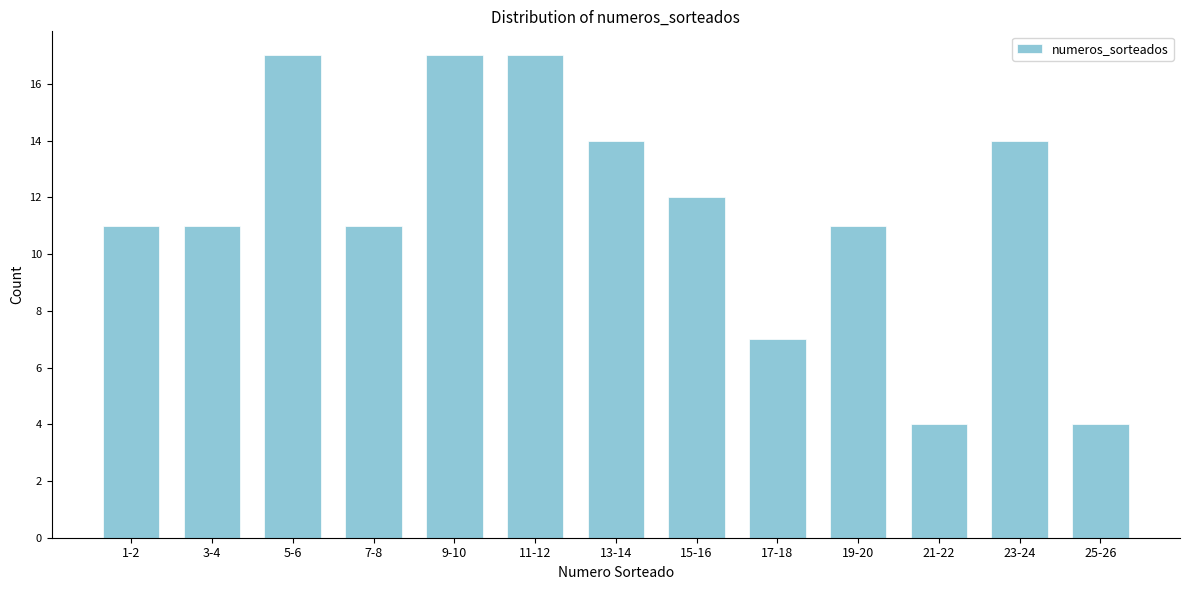

Reading left to right, transcribe all the data shown in this chart.

11	11	17	11	17	17	14	12	7	11	4	14	4